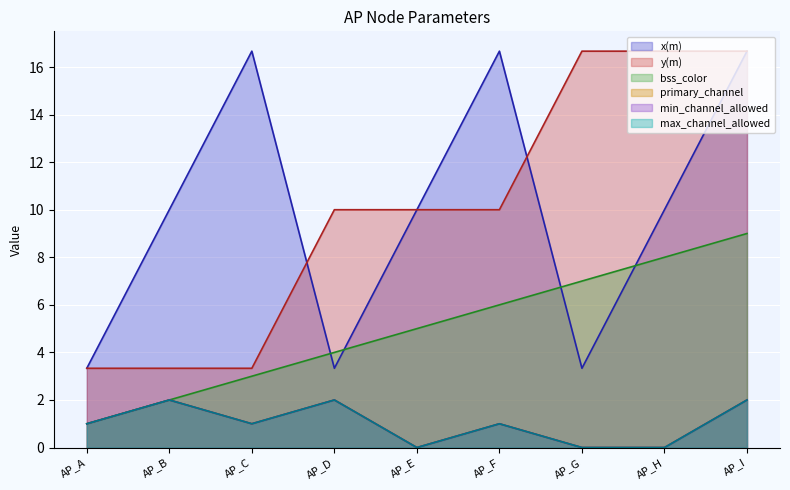

The value of bss_color at AP_H is 8.0. True or false?

True